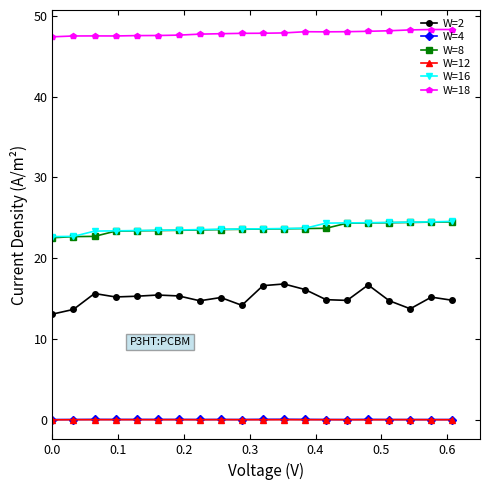

True or false: W=18 has more than 1 interior local peaks.

True